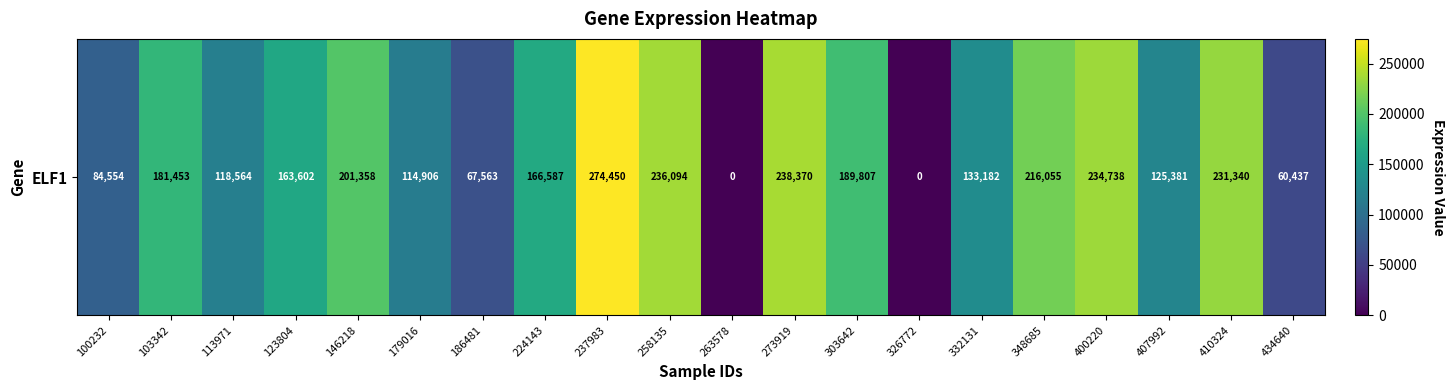

Rank the categories by value from lowest to highest.

263578, 326772, 434640, 186481, 100232, 179016, 113971, 407992, 332131, 123804, 224143, 103342, 303642, 146218, 348685, 410324, 400220, 258135, 273919, 237983